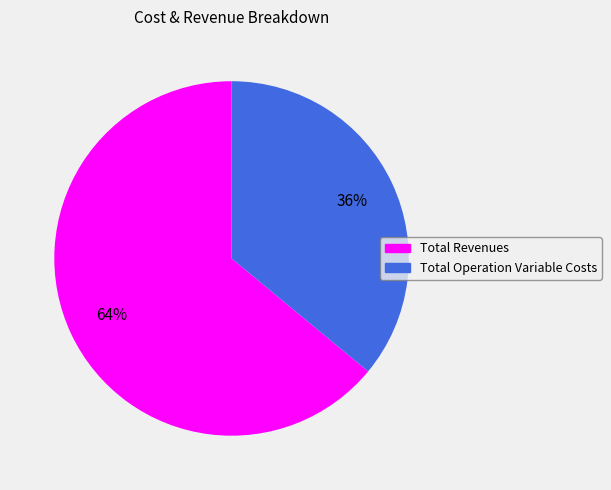

Does any single category account for the majority?

Yes